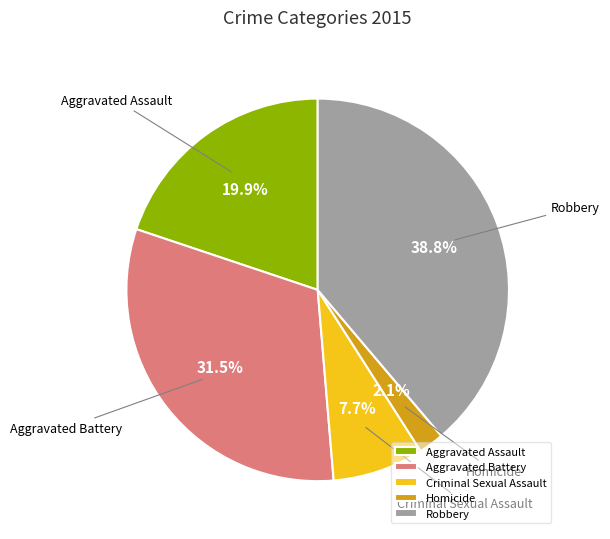

Which has a higher value, Robbery or Homicide?

Robbery